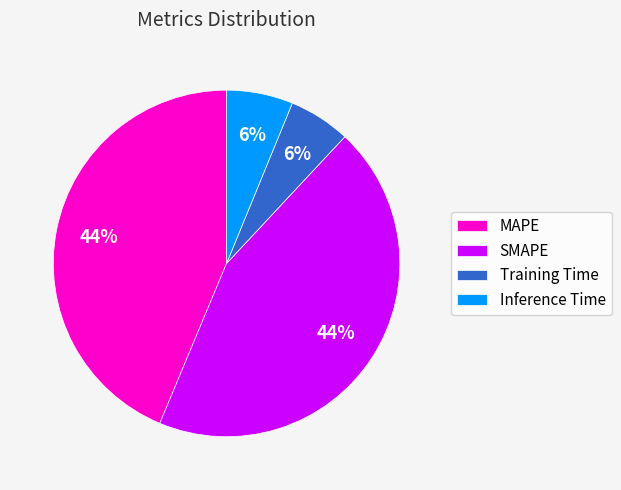

To the nearest percent, what is the combined percentage of Training Time and Inference Time?

12%